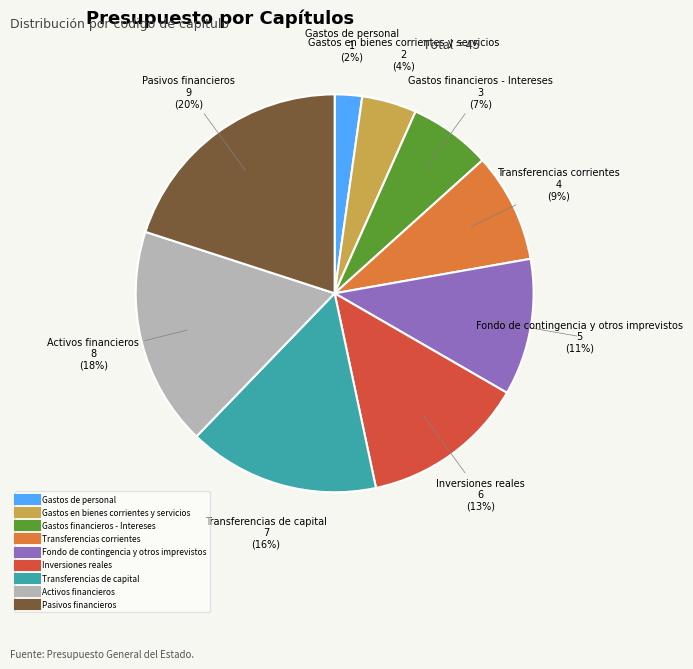

Approximately how many times larger is the value at Gastos financieros - Intereses compared to Pasivos financieros?

0.3